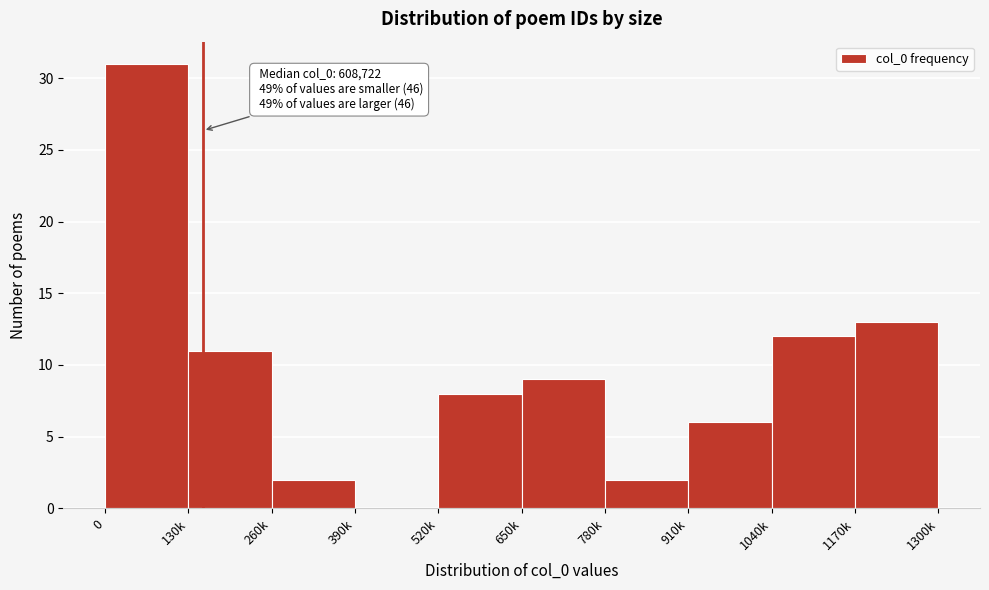

Reading right to left, transcribe all the data shown in this chart.

1170k=13	1040k=12	910k=6	780k=2	650k=9	520k=8	390k=0	260k=2	130k=11	0=31